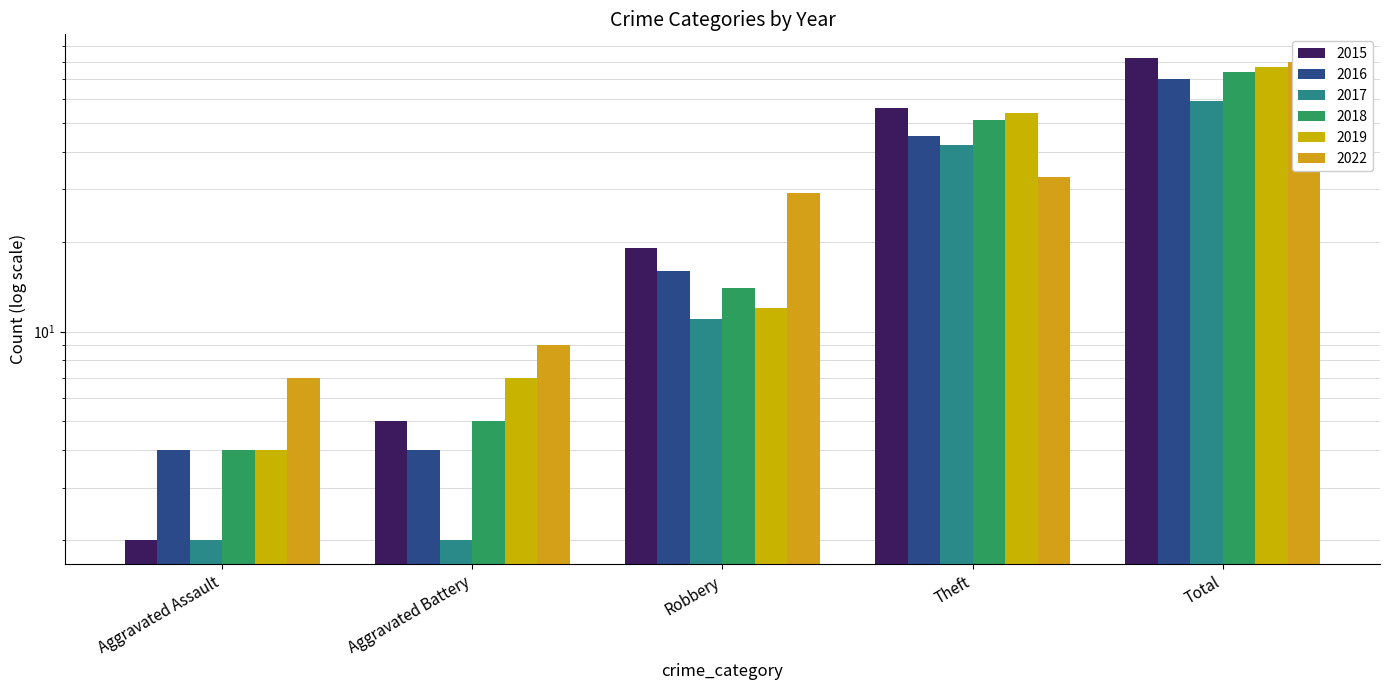

At which label is 2017 closest to 30?

Theft